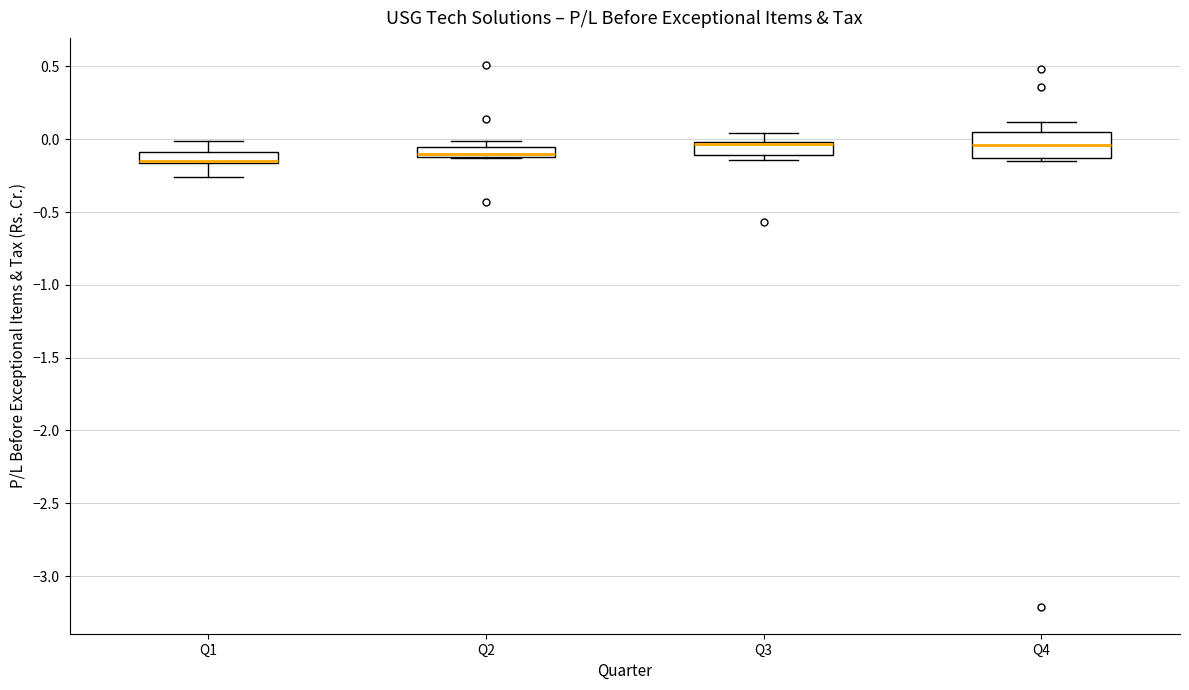

Where is the lower edge of the box for Q3 on the y-axis? The values are not printed on the chart, so give them approximately, as read against the axis.

-0.10